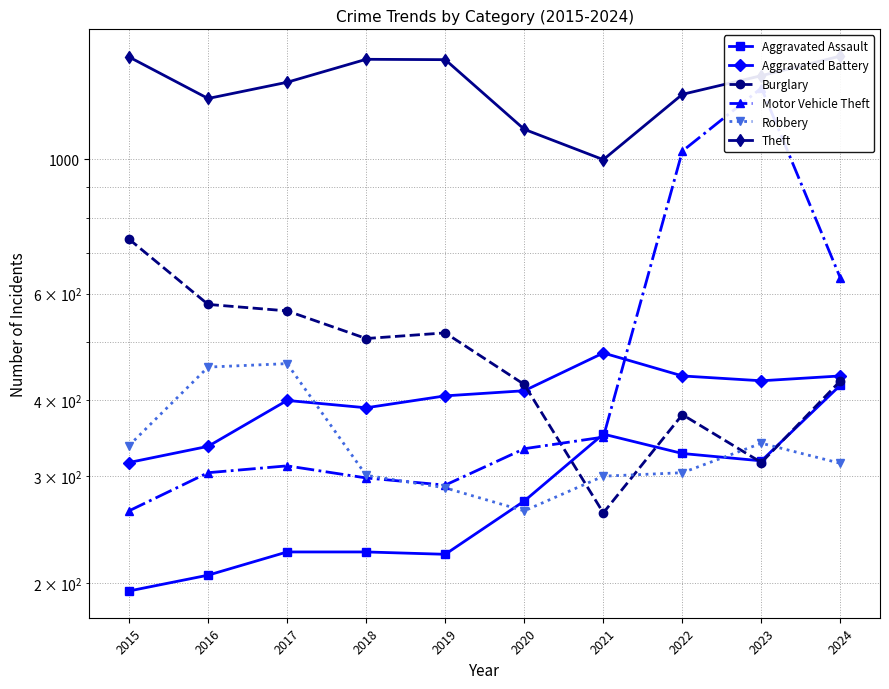

List the labels in order of Motor Vehicle Theft value, smallest first.

2015, 2019, 2018, 2016, 2017, 2020, 2021, 2024, 2022, 2023